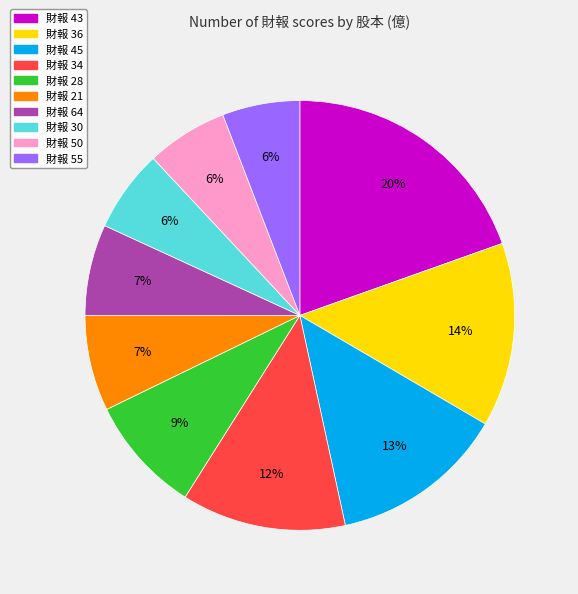

Is there any slice that represents more than half of the pie?

No